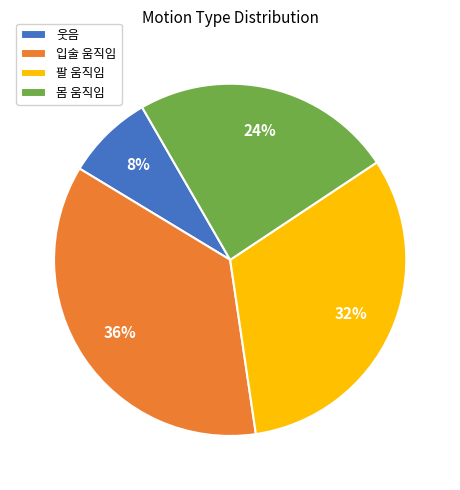

What percentage is the 웃음 slice, to the nearest percent?

8%